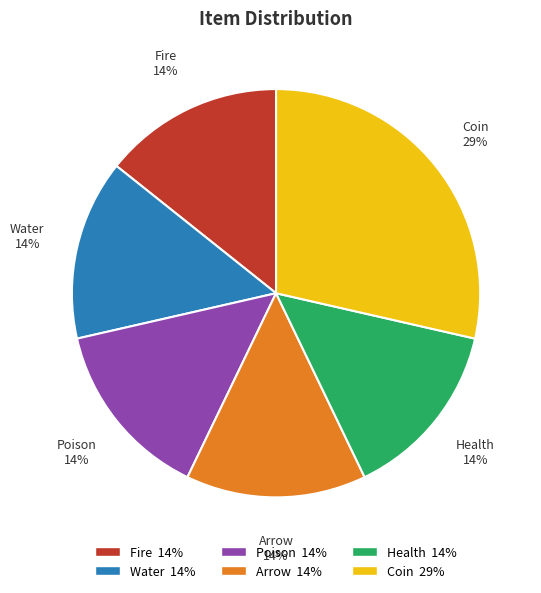

To the nearest percent, what is the average slice percentage?

17%